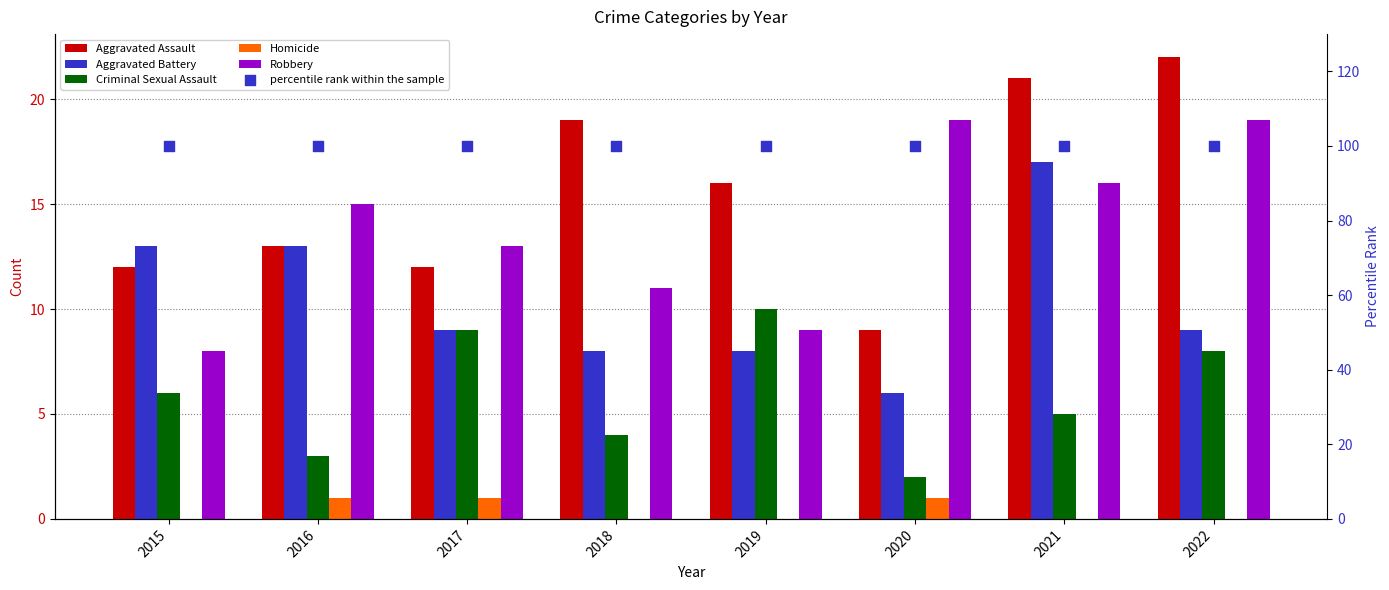

At how many categories does at least one series exceed 47?

8